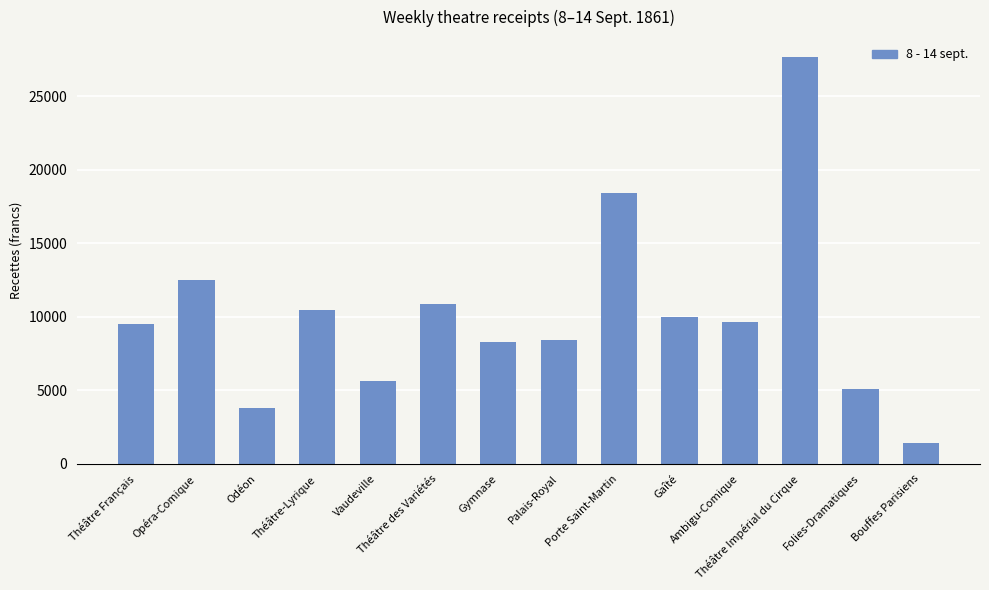

What is the minimum value shown in the chart?

1417.0